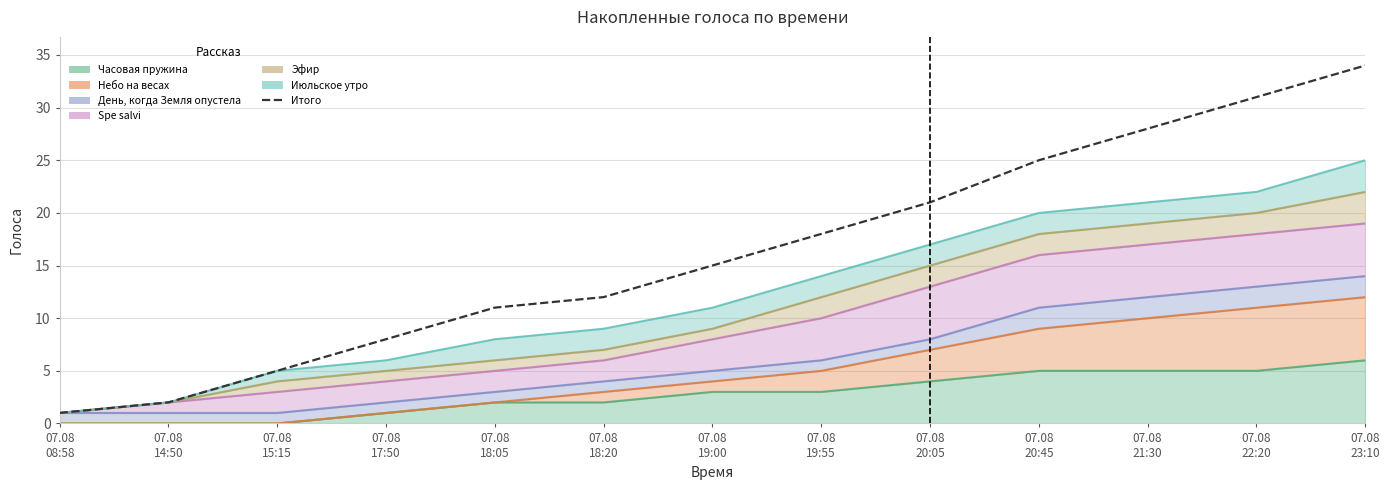

The value at 07.08
18:20 is 12. True or false?

True